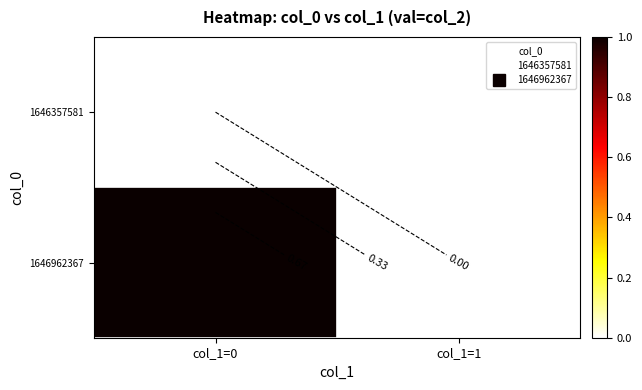

Which category has the lowest value across all series?

col_1=0